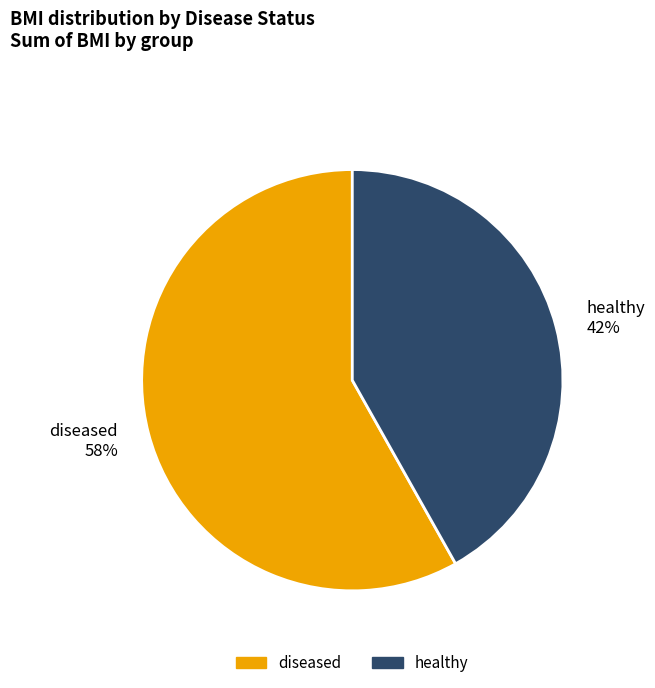

Is there any slice that represents more than half of the pie?

Yes